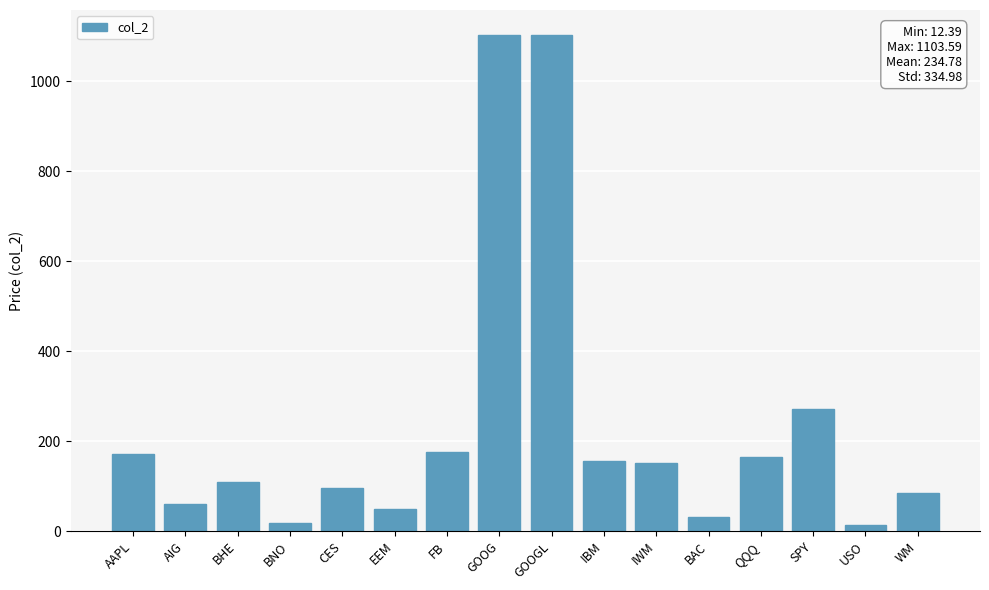

What position from the right is EEM?

11